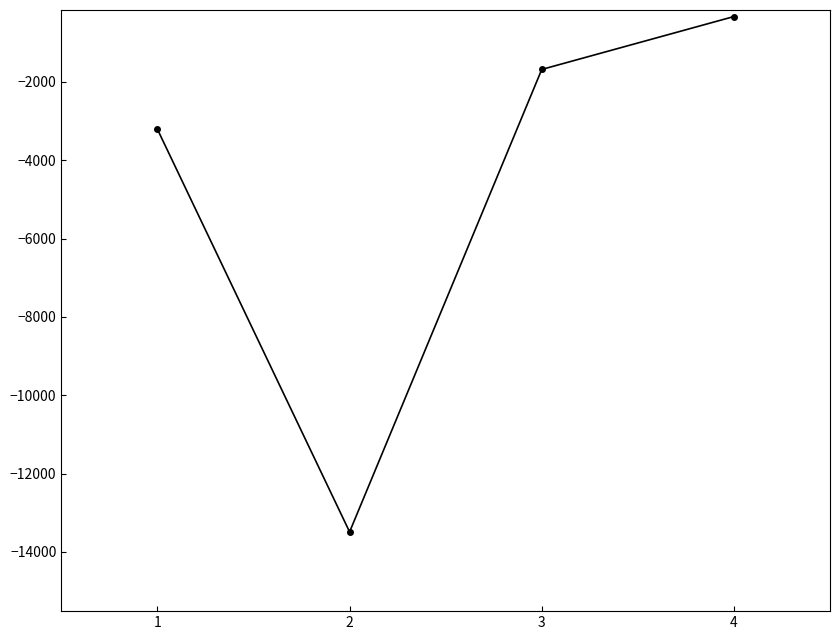

True or false: the data shows -3212 at 1.

True